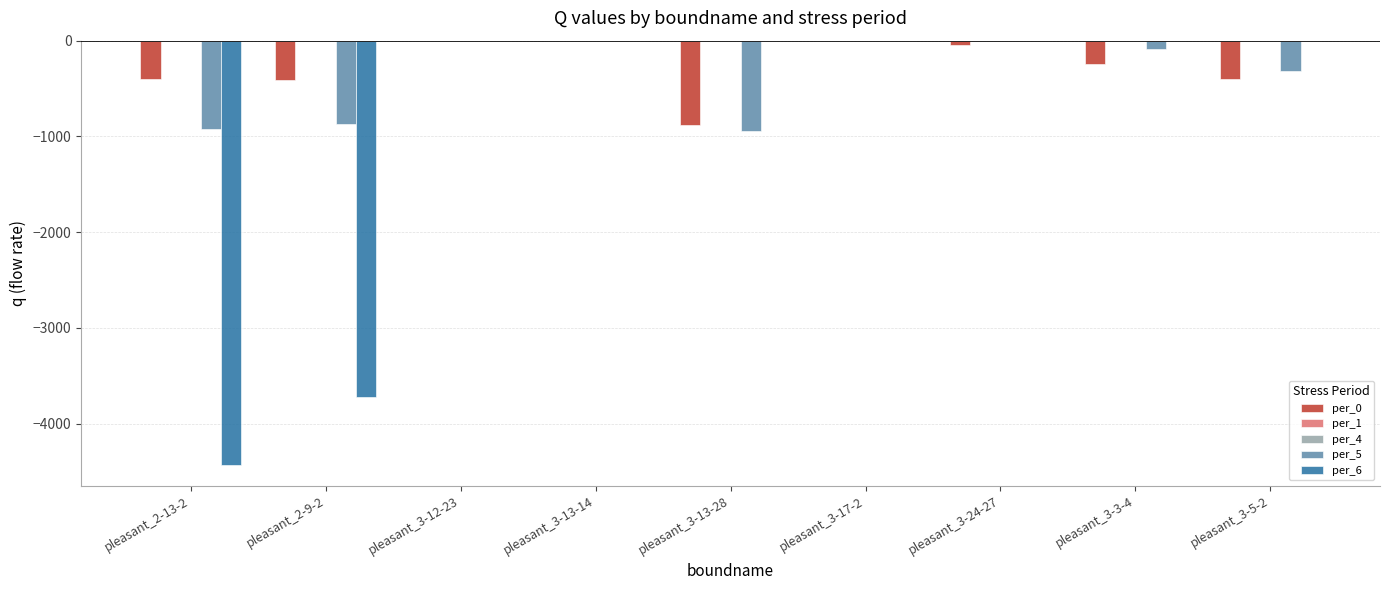

List the series in order of their peak value, lowest first.

per_0, per_1, per_4, per_5, per_6